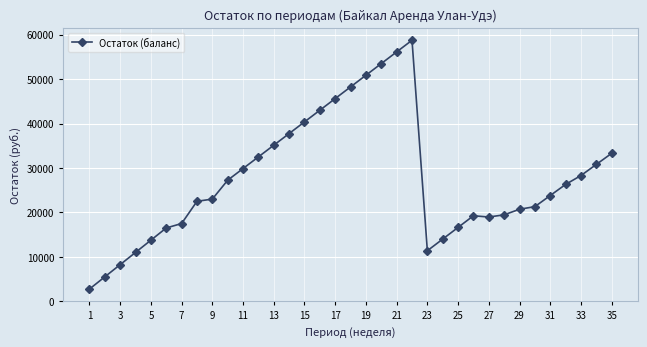

What is the minimum value shown in the chart?

2750